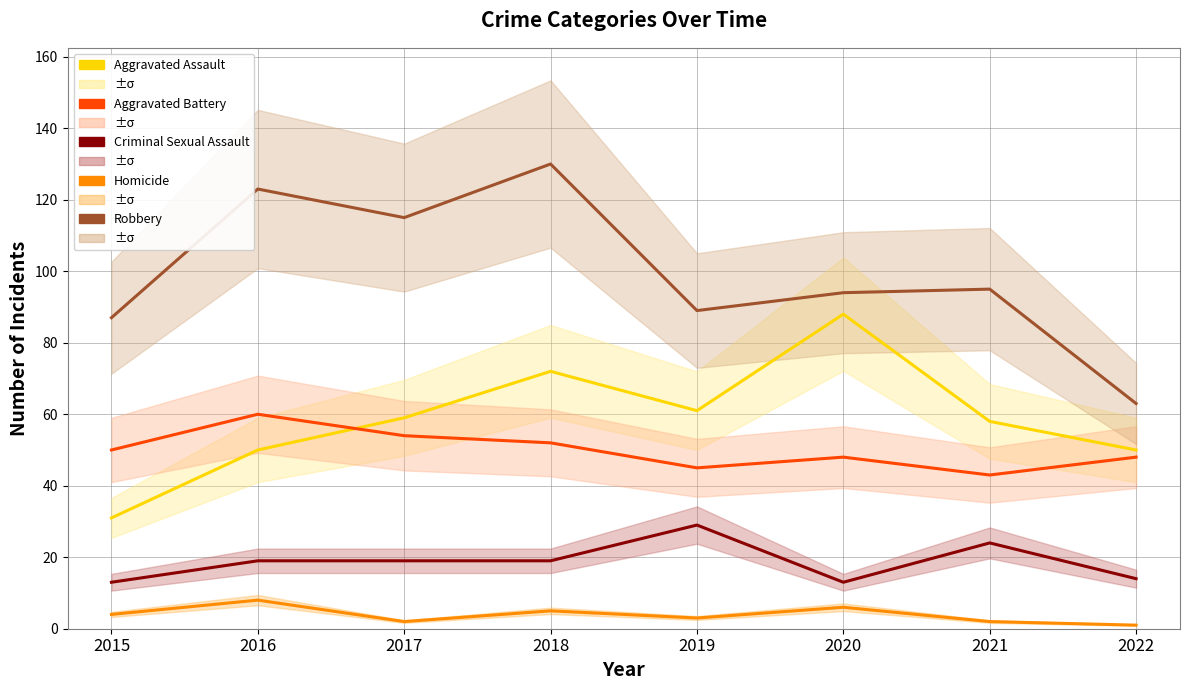

Reading right to left, what are all the values shown in this chart?

Aggravated Assault: 2022=50	2021=58	2020=88	2019=61	2018=72	2017=59	2016=50	2015=31
Aggravated Battery: 2022=48	2021=43	2020=48	2019=45	2018=52	2017=54	2016=60	2015=50
Criminal Sexual Assault: 2022=14	2021=24	2020=13	2019=29	2018=19	2017=19	2016=19	2015=13
Homicide: 2022=1	2021=2	2020=6	2019=3	2018=5	2017=2	2016=8	2015=4
Robbery: 2022=63	2021=95	2020=94	2019=89	2018=130	2017=115	2016=123	2015=87